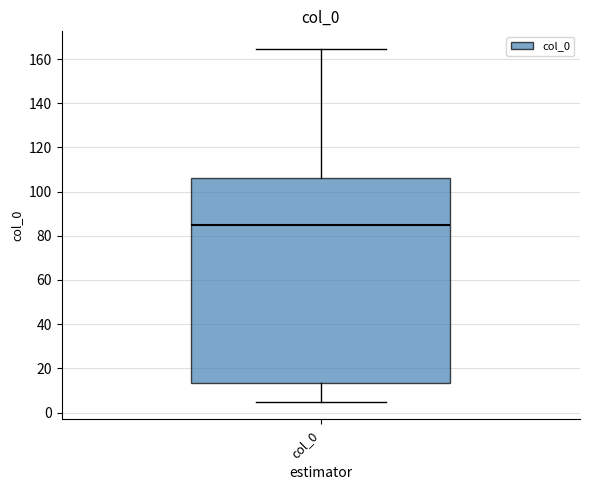

Read this box plot against the y-axis: the position of the median line, the range covered by the box, and the ends of both whiskers. The values are not printed on the chart, so give them approximately, as read against the axis.

median 86, box 14 to 106, whiskers 4 to 164